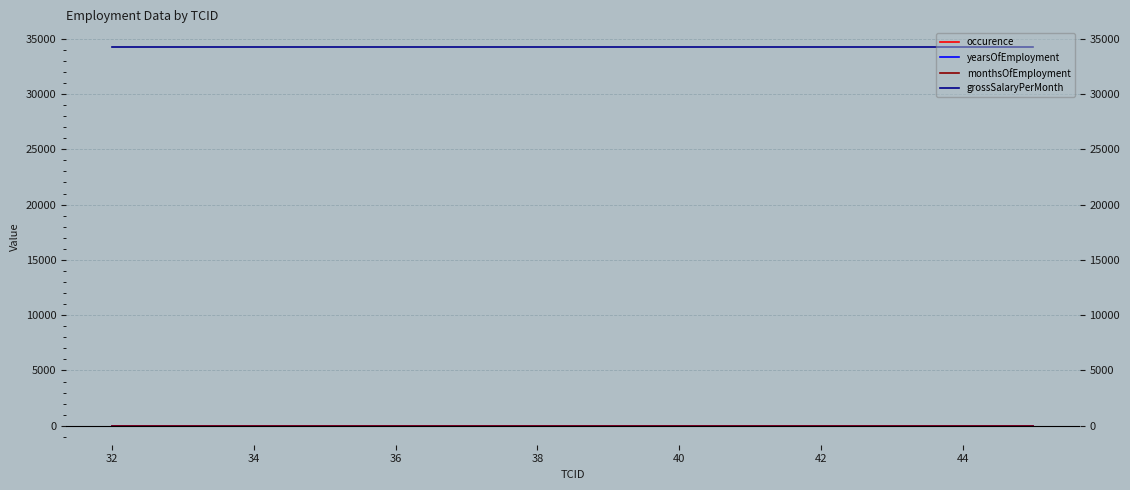

Is it true that yearsOfEmployment equals 2 at 44?

True